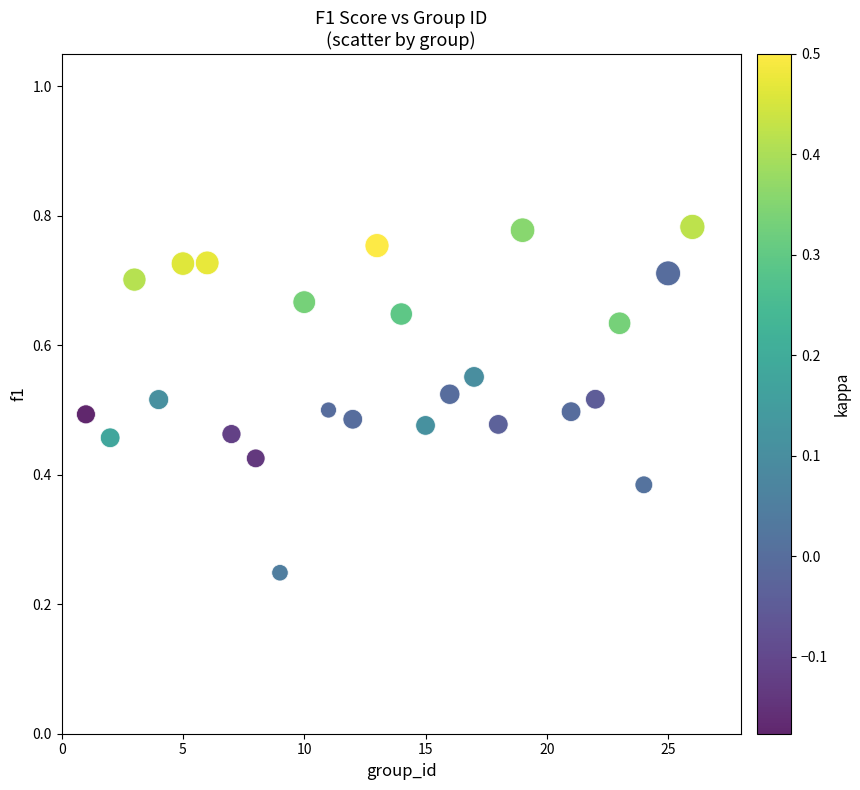

What is the range of X values (max minus min)?

25.0